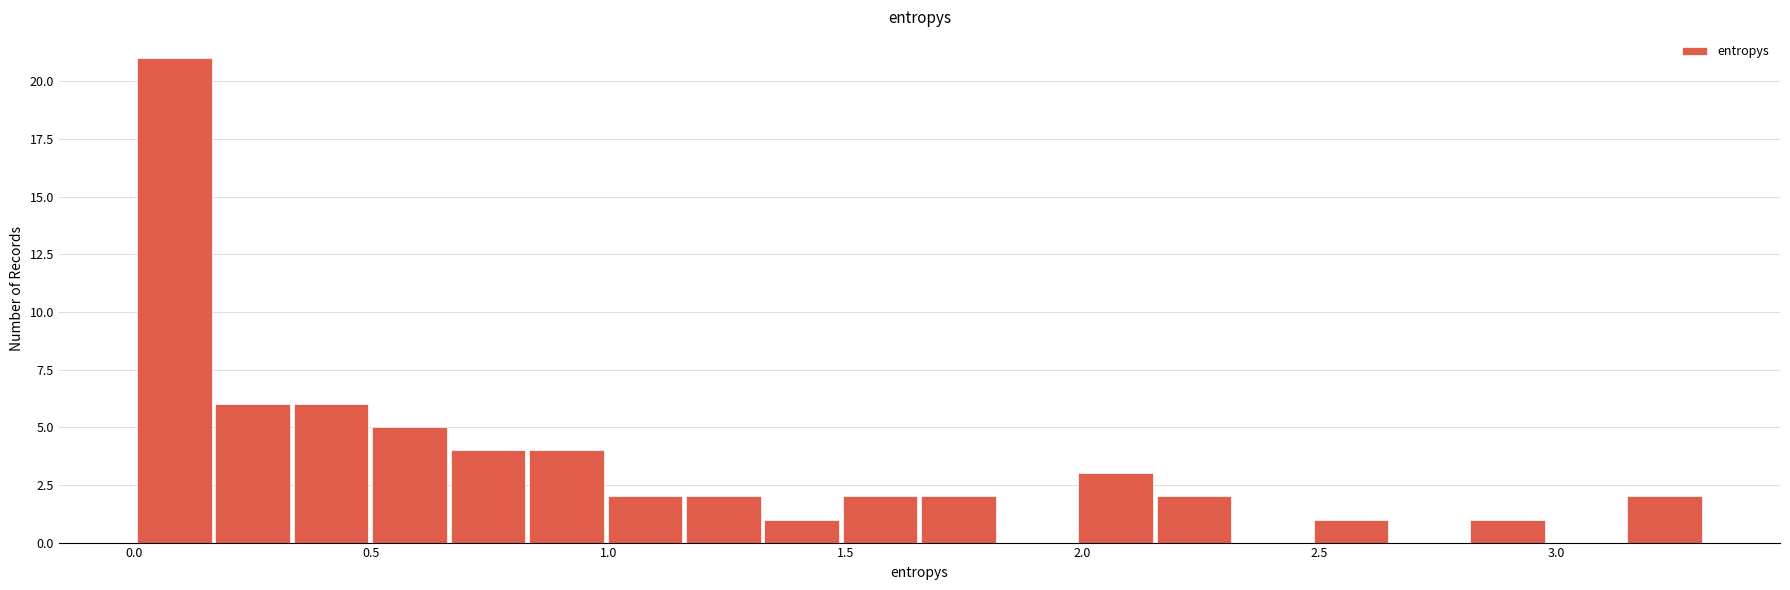

Read against the x-axis, roughly where is the centre of the tallest bar?

0.10